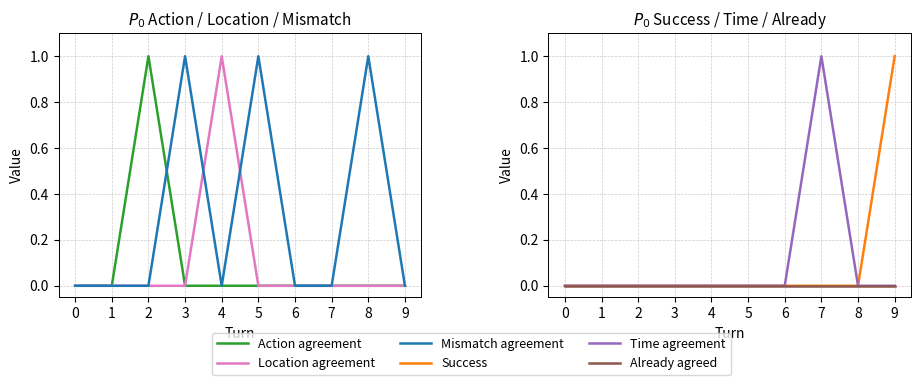

What is the greatest value displayed?

1